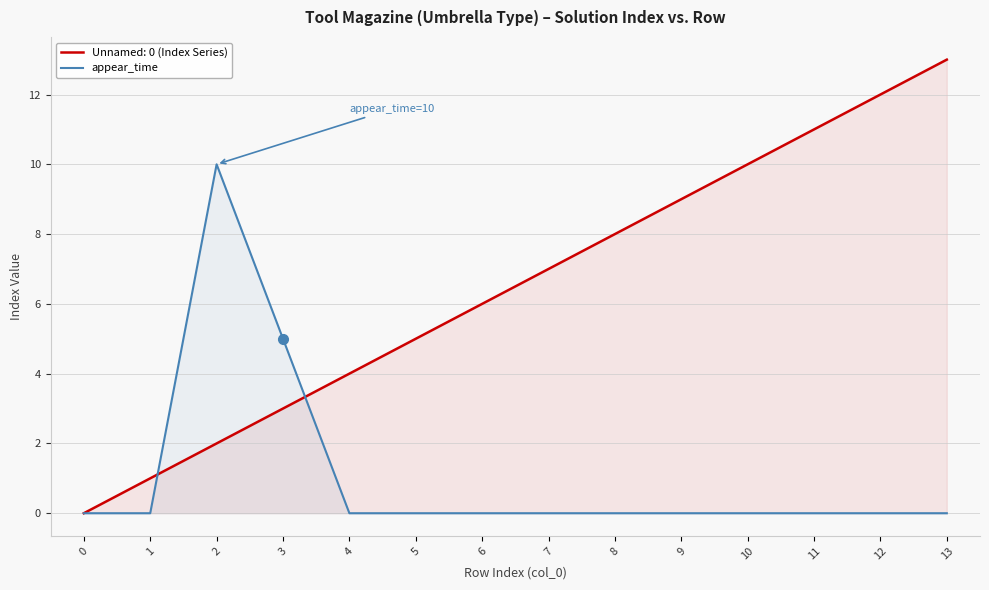

Reading right to left, transcribe all the data shown in this chart.

13=0	12=0	11=0	10=0	9=0	8=0	7=0	6=0	5=0	4=0	3=5	2=10	1=0	0=0